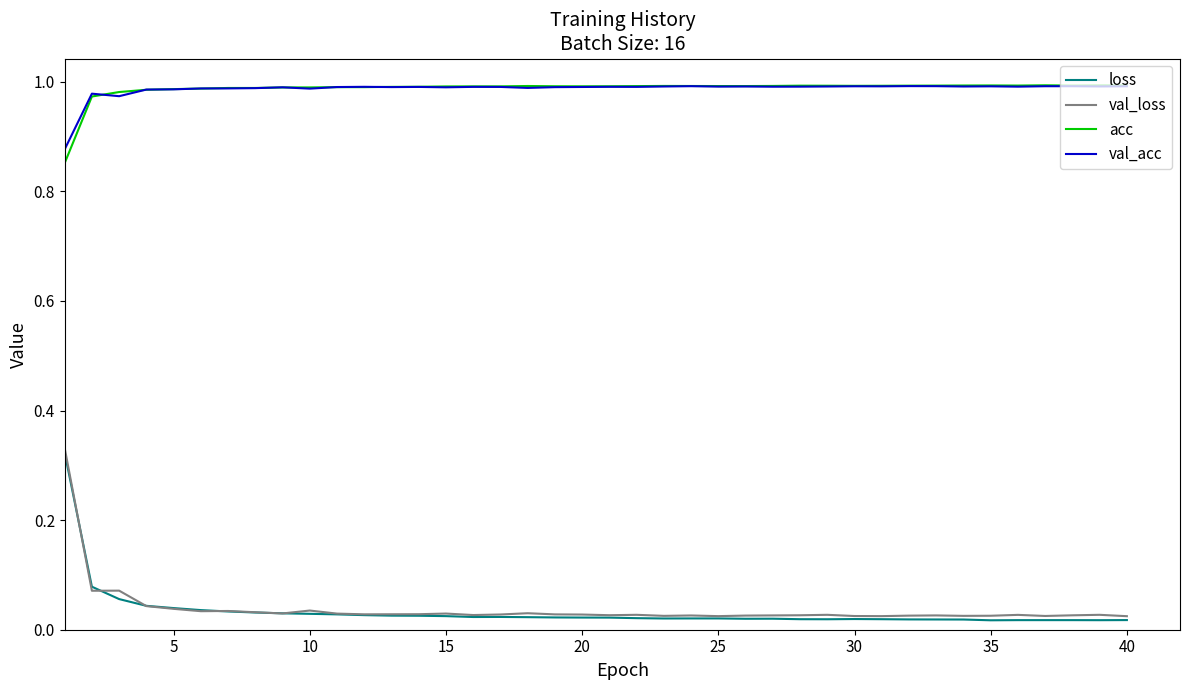

Which series has the widest spread of values?

val_loss